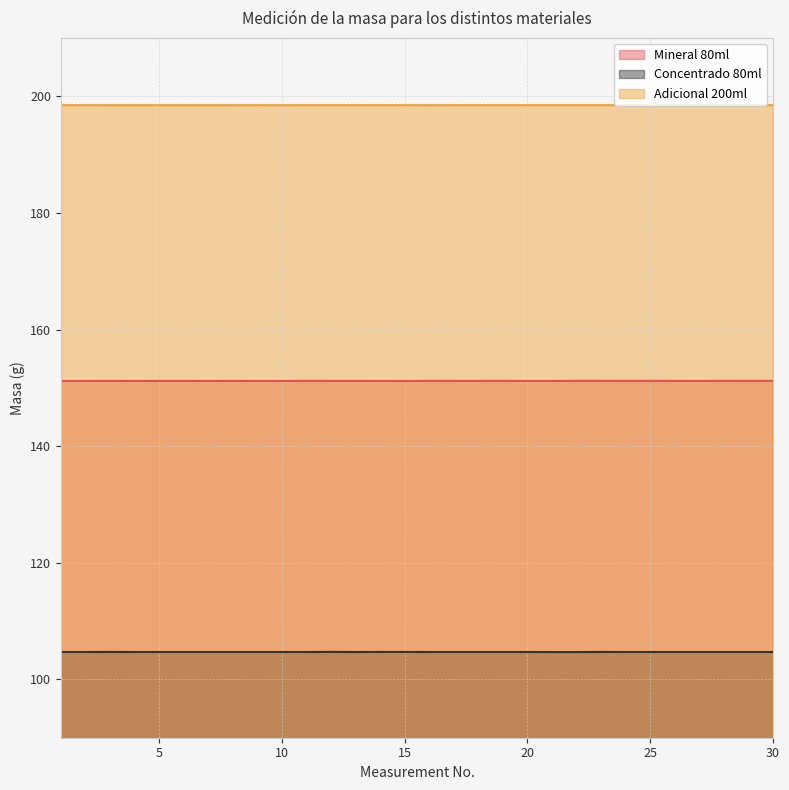

What is the spread (max minus min) of values at 5?

93.8